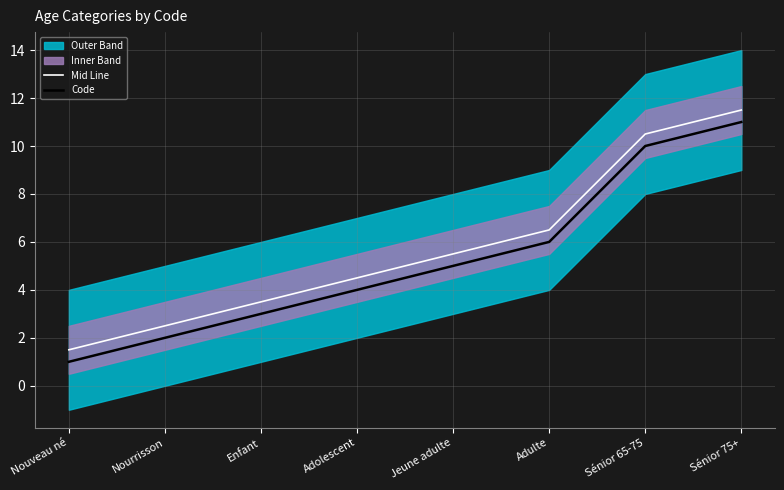

Between Enfant and Nouveau né, which is larger?

Enfant